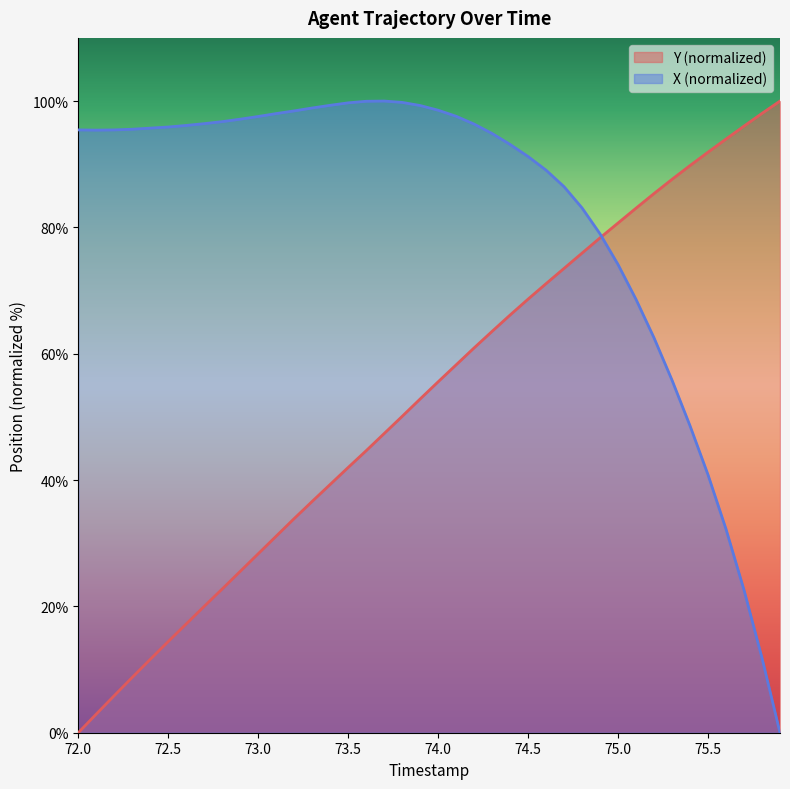

True or false: Y and X intersect in this chart.

True